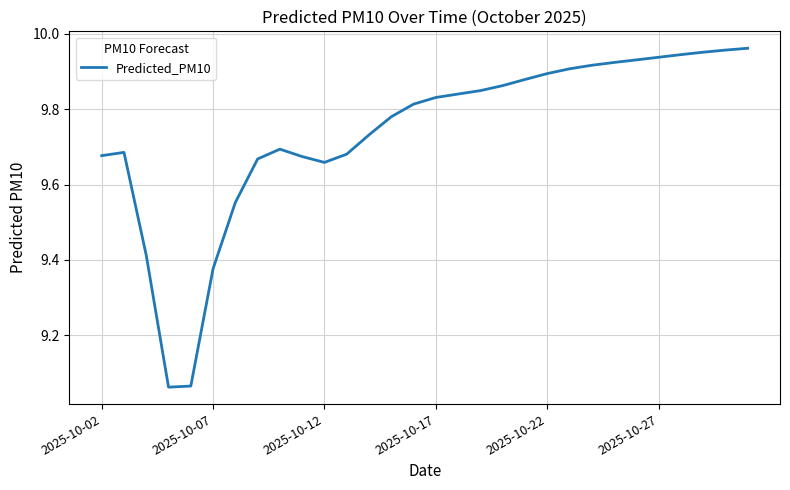

What is the difference between the maximum and minimum values?

0.9